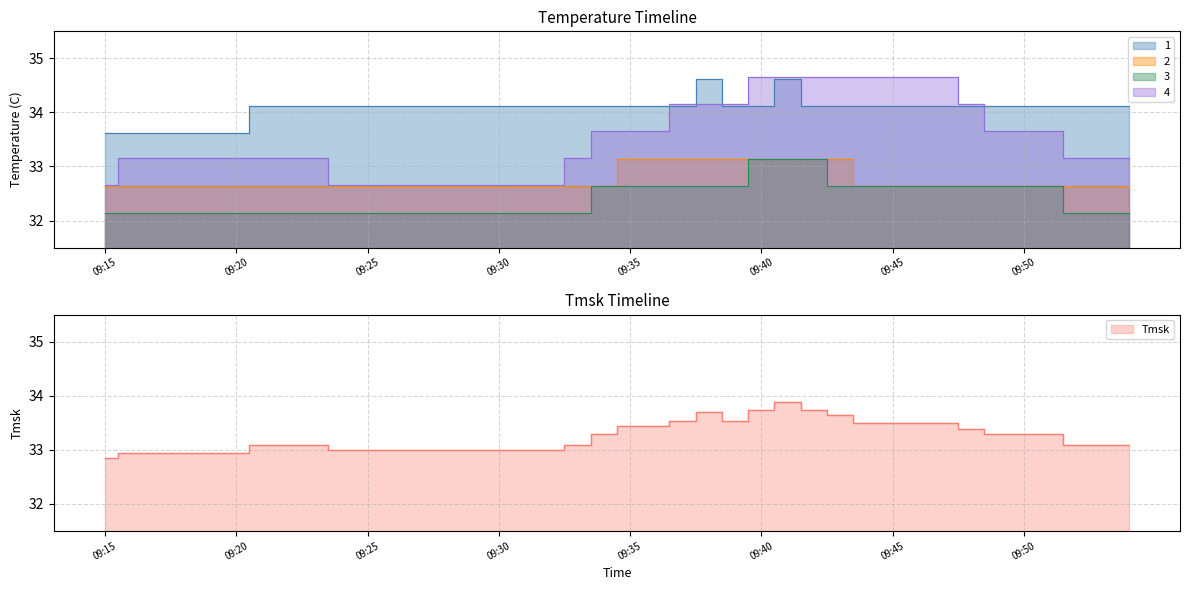

Read the 1 value at 09:40.

34.1